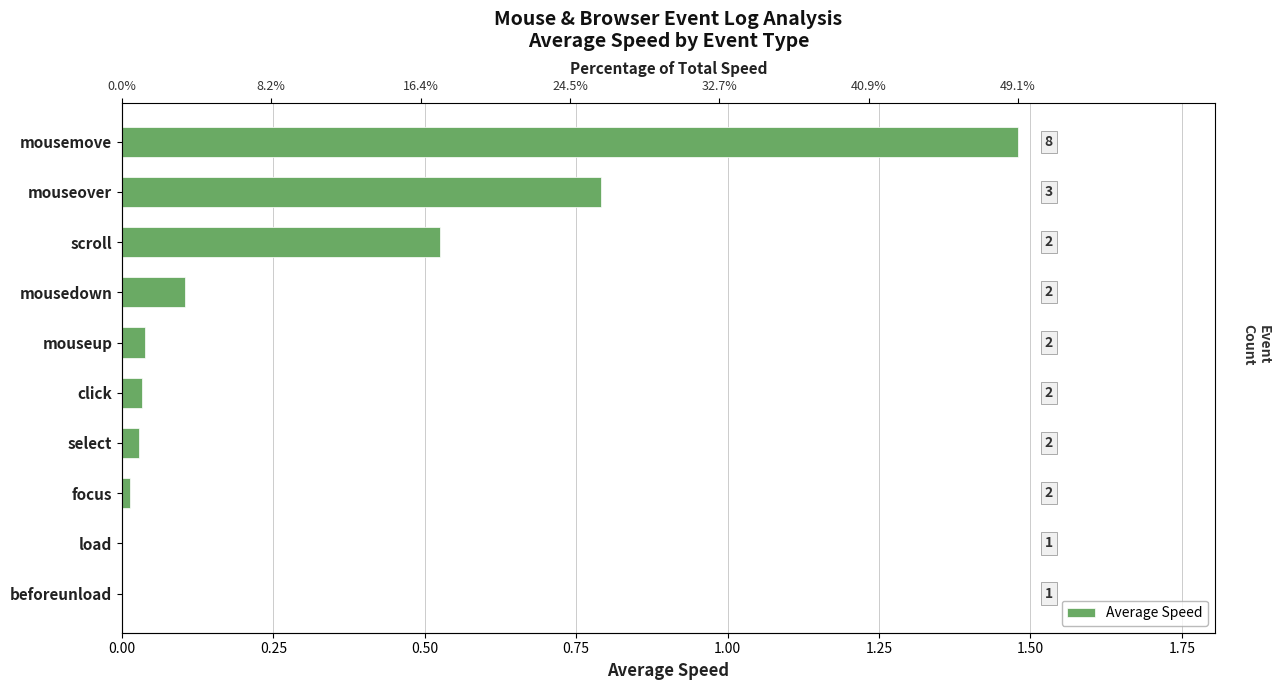

What position from the left is mousedown?

7